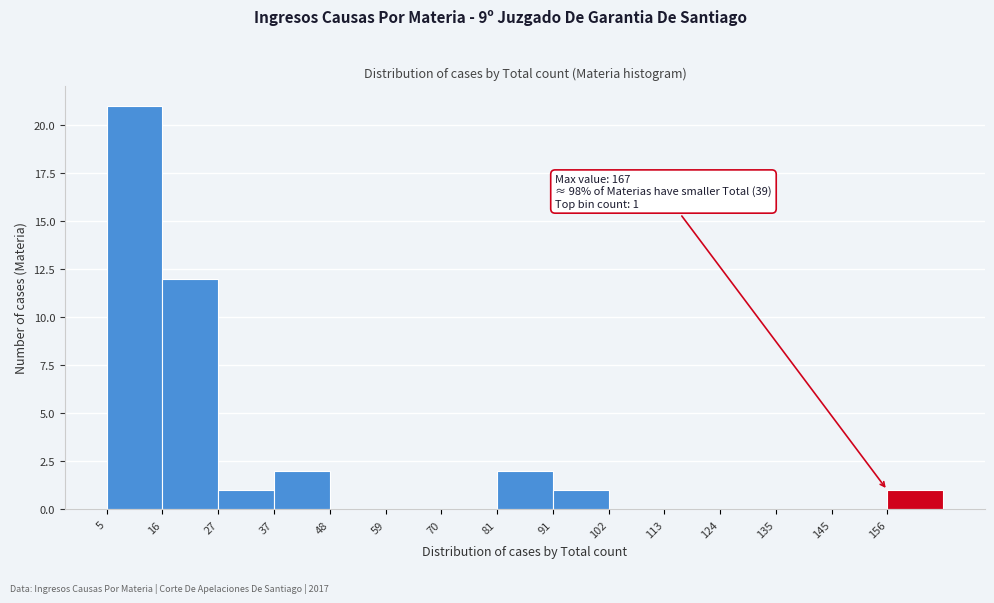

Over which range of the x-axis is the bar tallest?

5.0 to 15.8